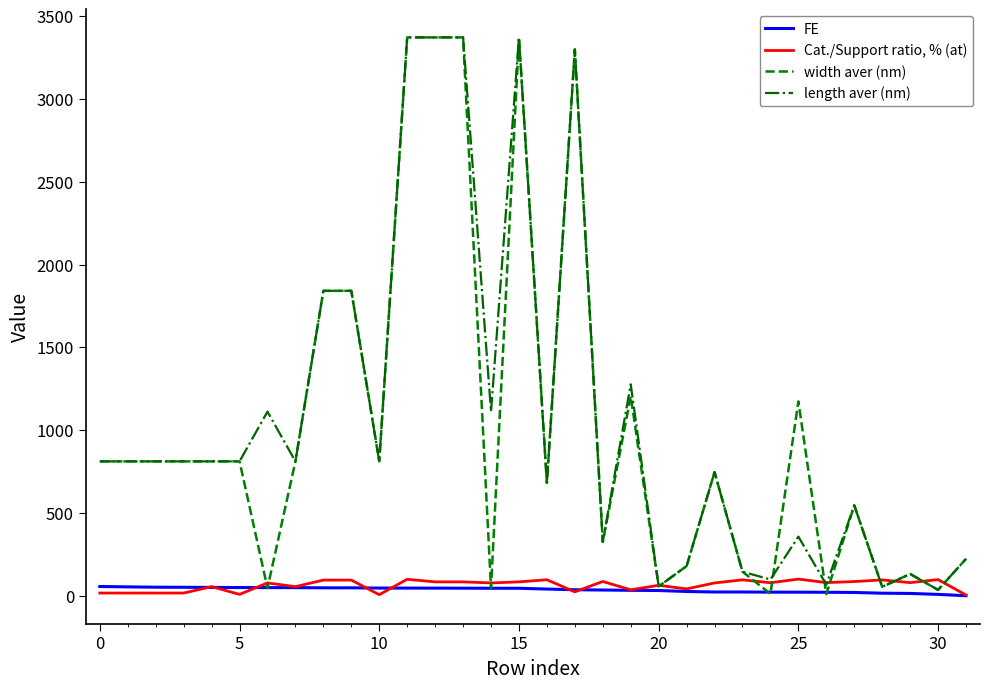

Which series has the widest spread of values?

width aver (nm)